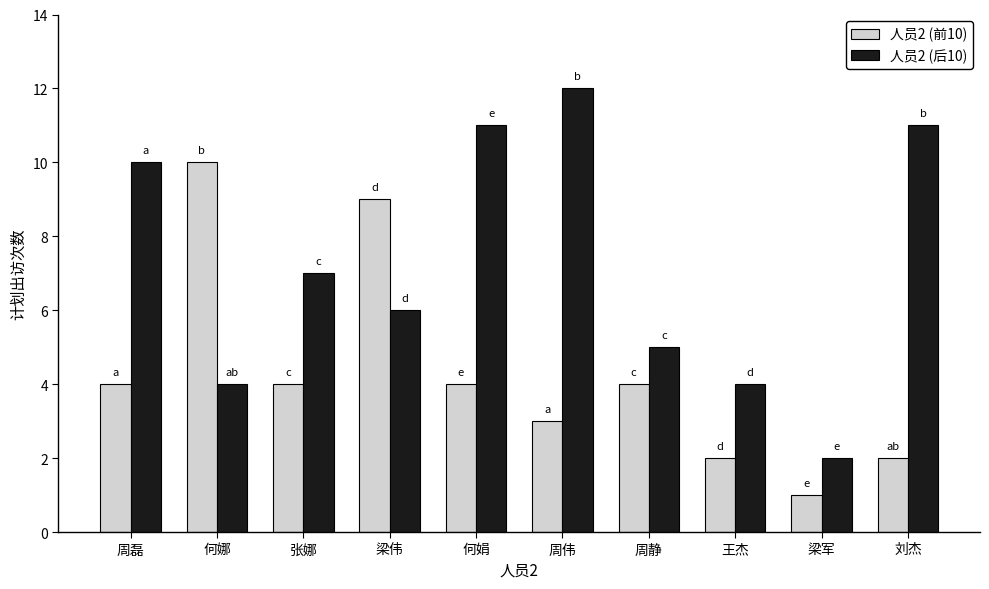

Rank the series at 何娟 from highest to lowest value.

人员2 (后10), 人员2 (前10)